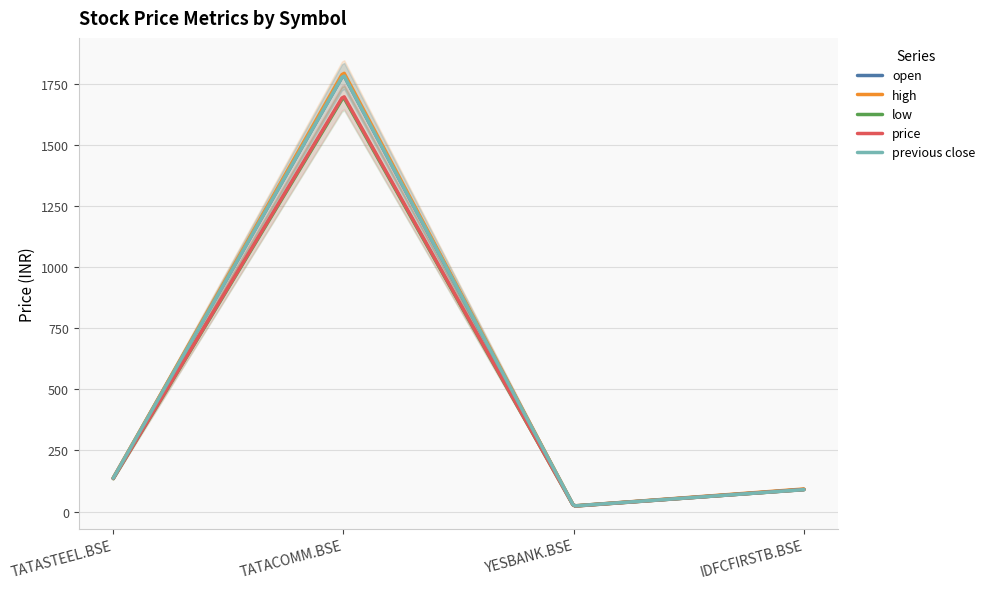

Where does the previous close series first go above 136?

TATASTEEL.BSE